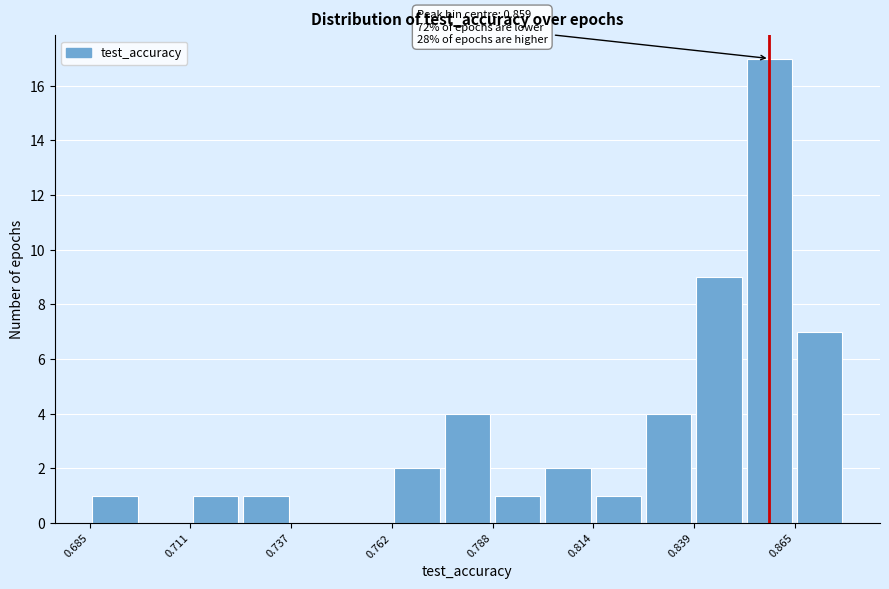

Read against the x-axis, roughly where is the centre of the tallest bar?

0.860